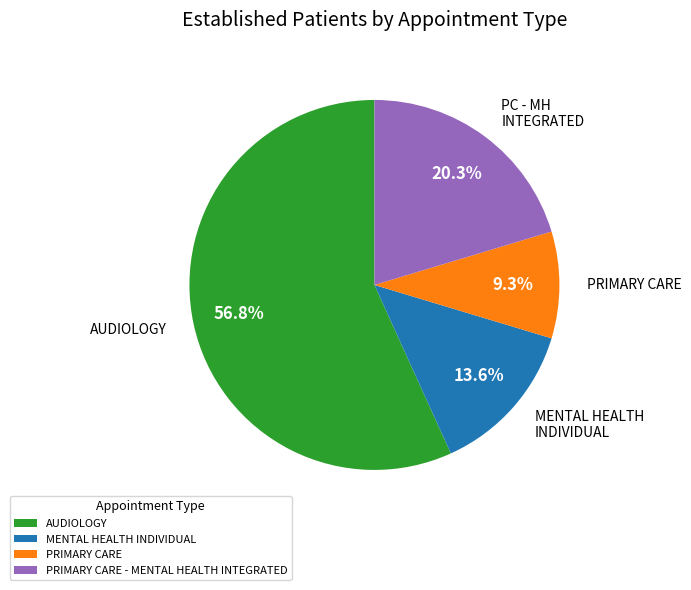

What percentage is the AUDIOLOGY slice, to the nearest percent?

57%